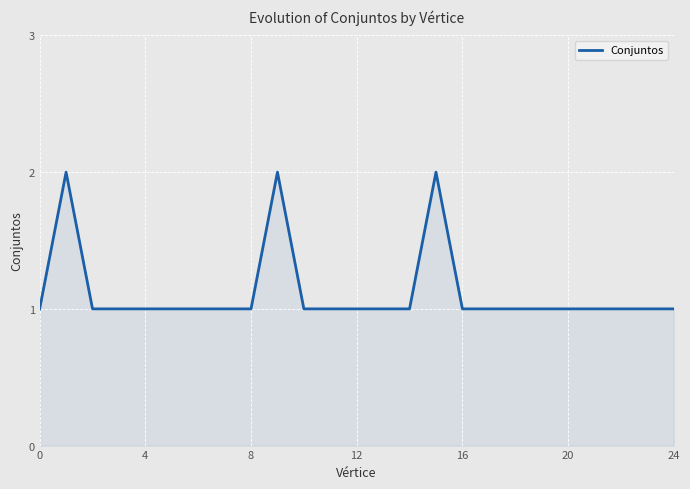

What is the difference between the maximum and minimum values?

1